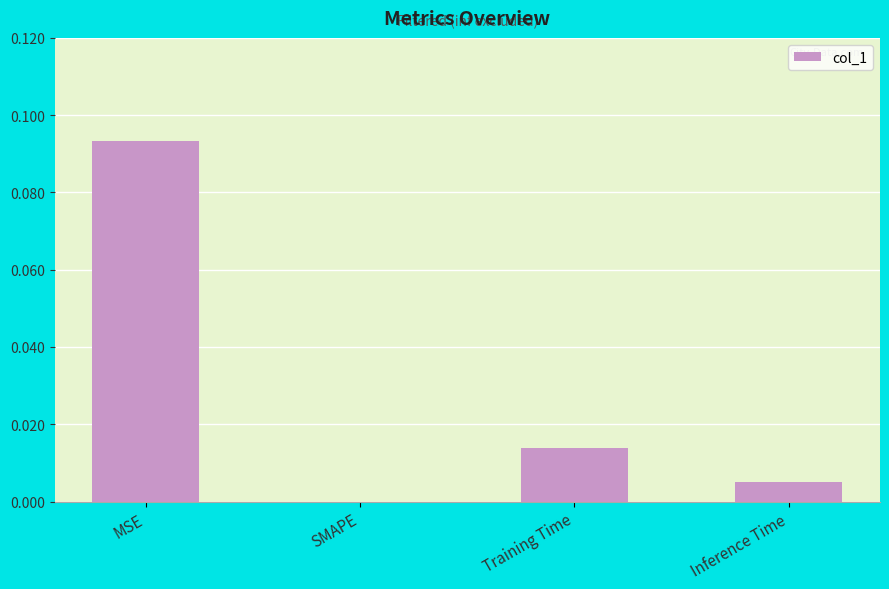

Which has a higher value, SMAPE or Inference Time?

Inference Time